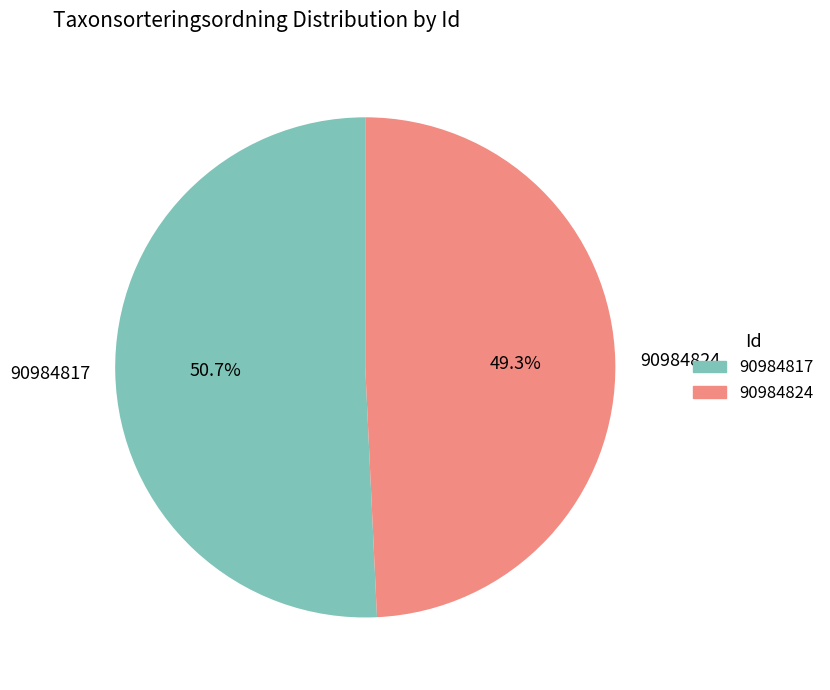

Is it true that 90984817 is 51% of the pie?

True